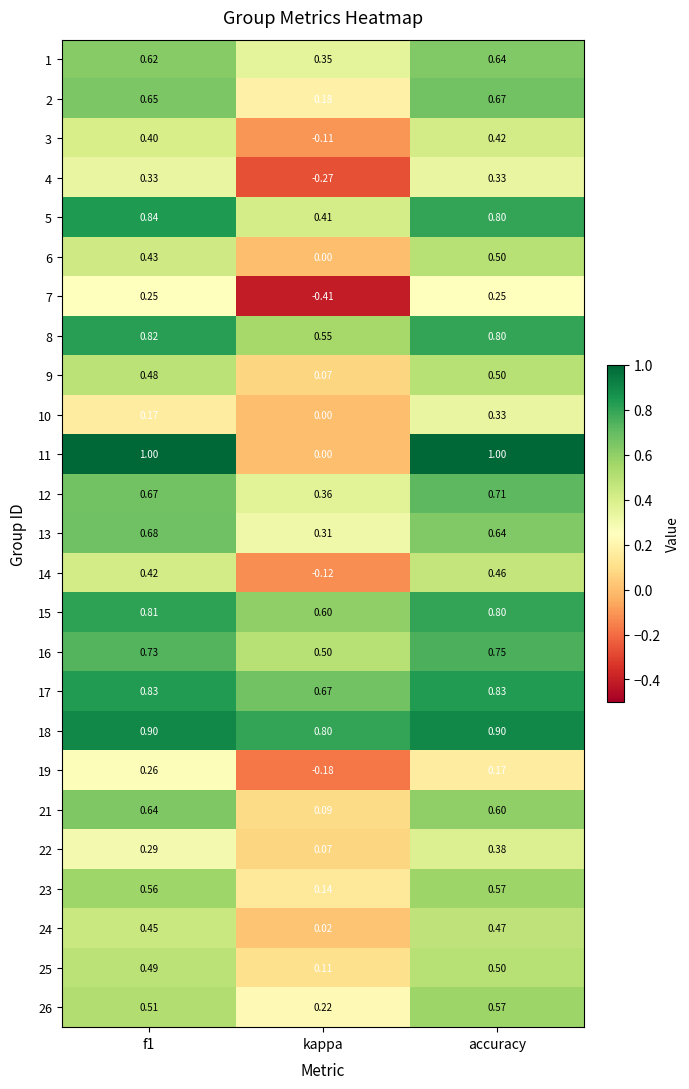

Where is 5 nearest to the value 0?

kappa